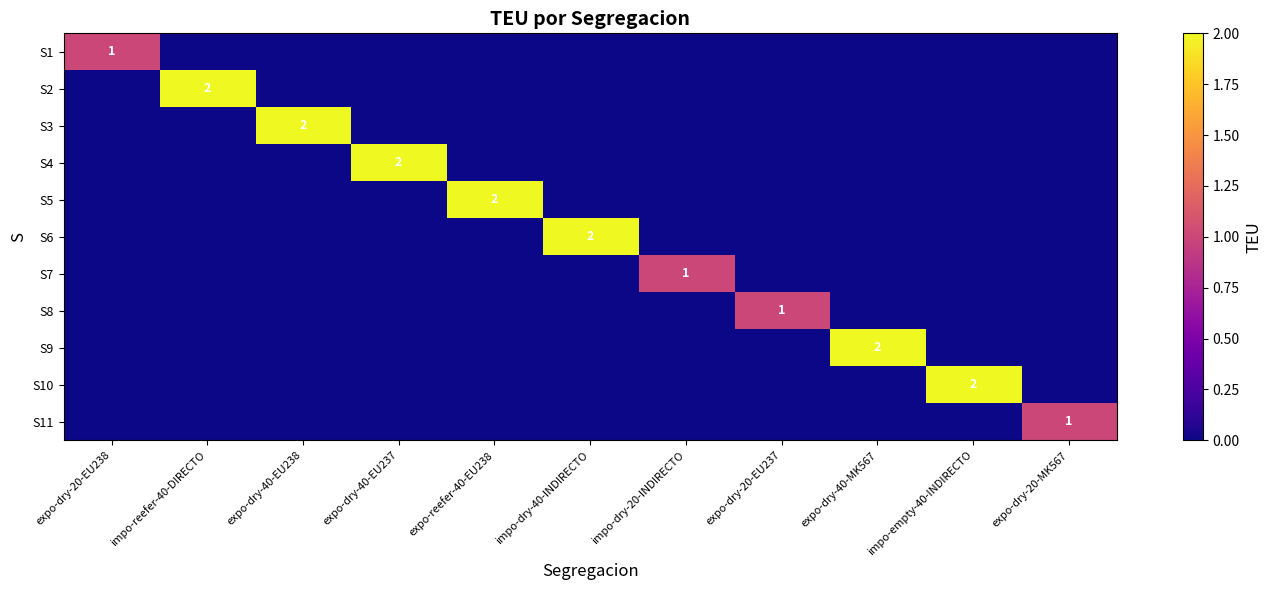

Which series has the largest range (max minus min)?

S2